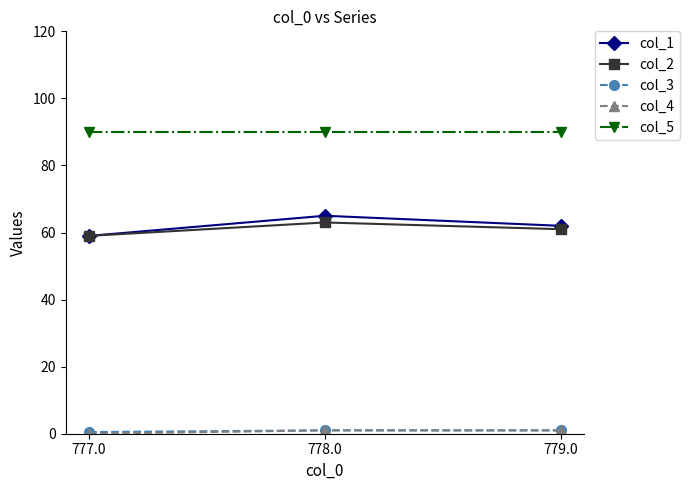

The col_2 series shows 26.0 at 777.0. True or false?

False